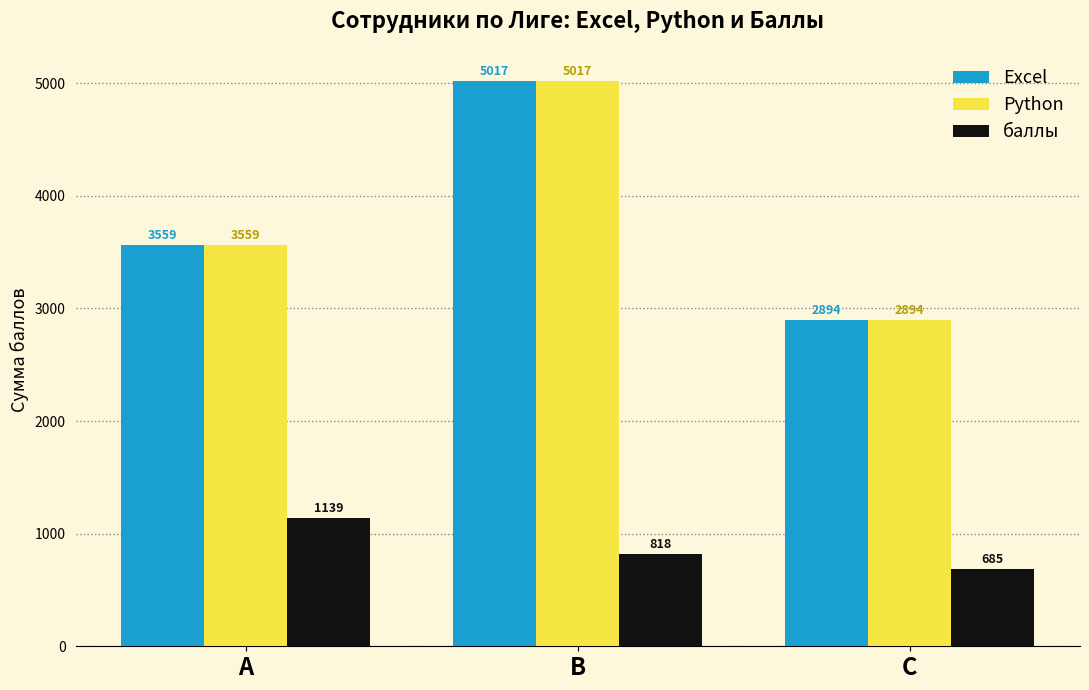

What is the sum of the баллы values at C and B?

1503.5